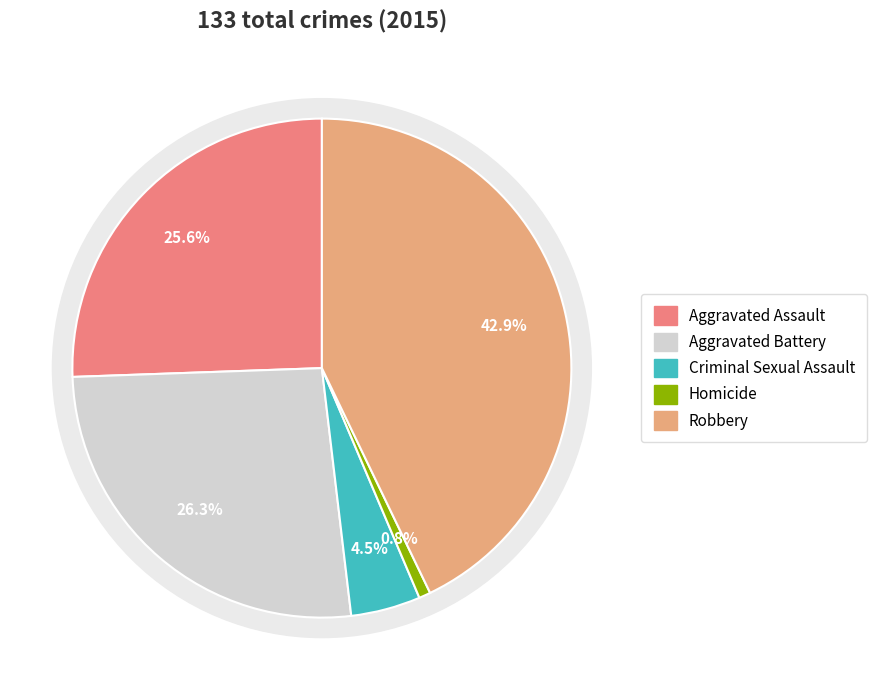

To the nearest percent, what is the combined percentage of Criminal Sexual Assault and Aggravated Battery?

31%